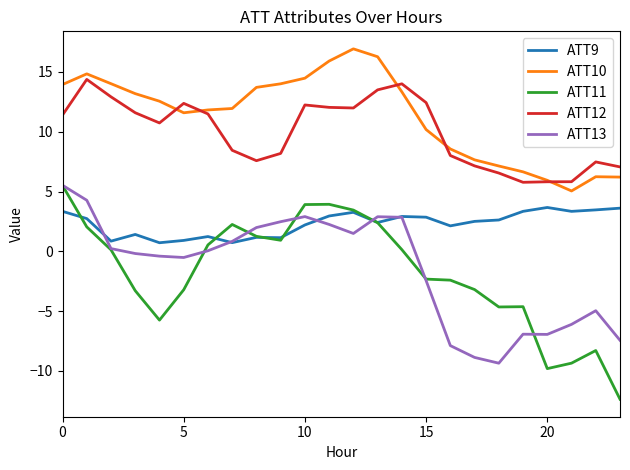

What is the smallest value displayed?

-12.4